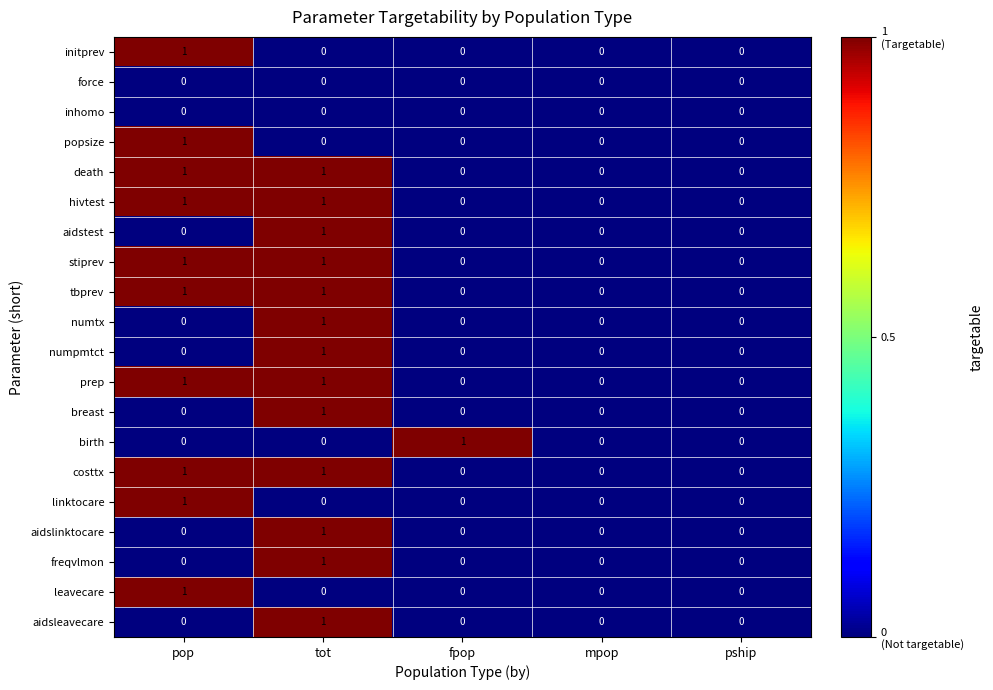

The value of aidstest at pship is 0. True or false?

True